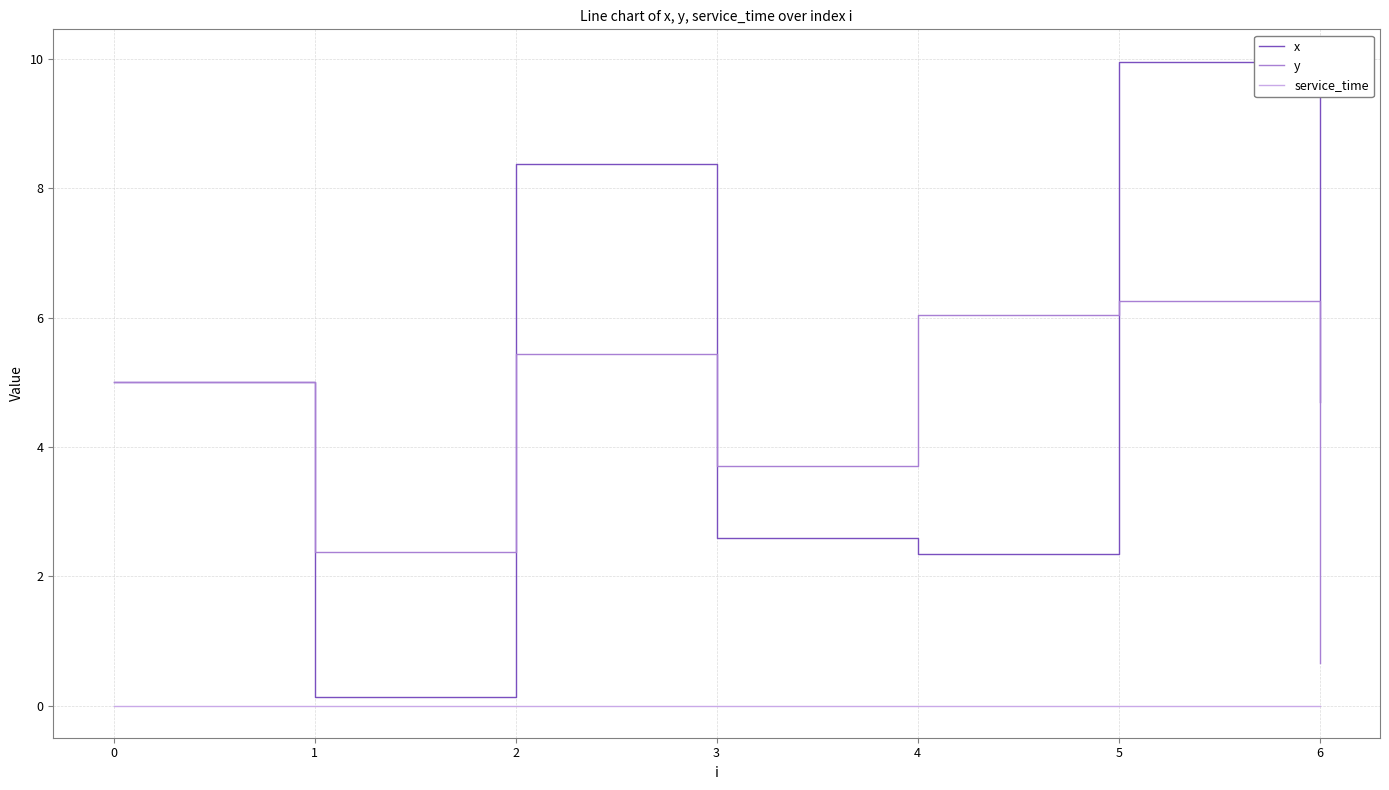

Where does the x series first go above 4?

0